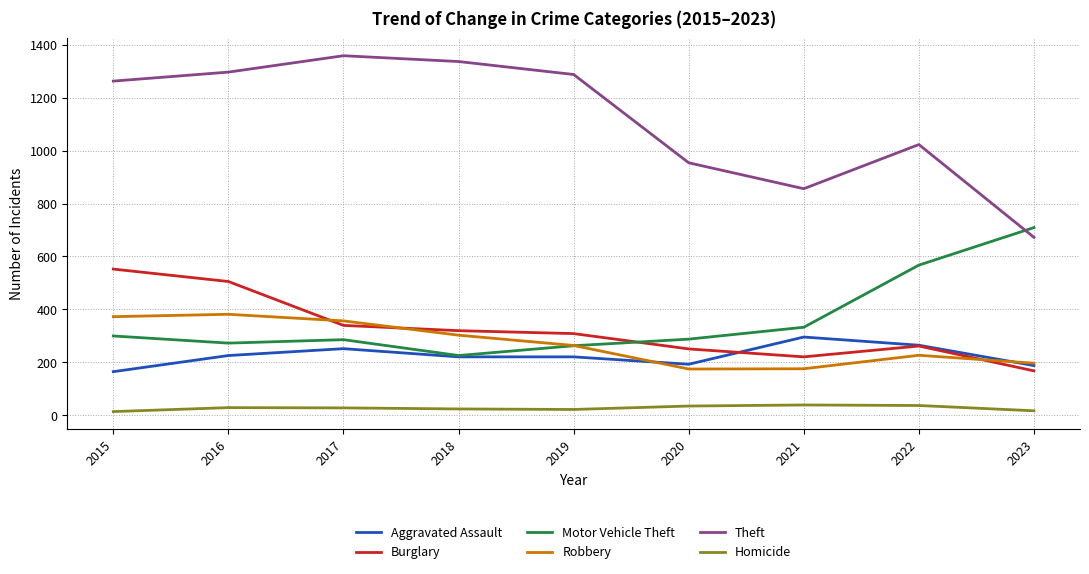

Is the value of Homicide at 2015 greater than the value of Motor Vehicle Theft at 2019?

No